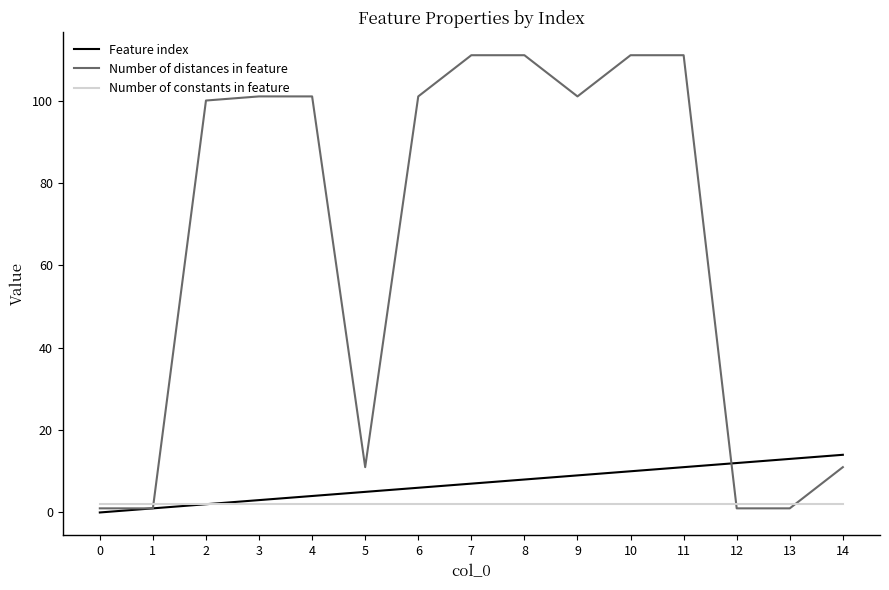

What is the sum of the Number of distances in feature values at 14 and 8?

122